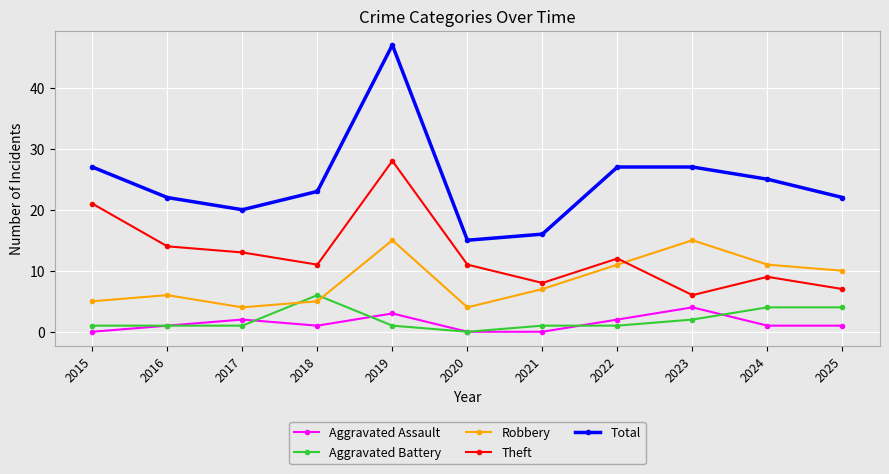

Reading right to left, extract all data points from this chart.

Aggravated Assault: 1	1	4	2	0	0	3	1	2	1	0
Aggravated Battery: 4	4	2	1	1	0	1	6	1	1	1
Robbery: 10	11	15	11	7	4	15	5	4	6	5
Theft: 7	9	6	12	8	11	28	11	13	14	21
Total: 22	25	27	27	16	15	47	23	20	22	27